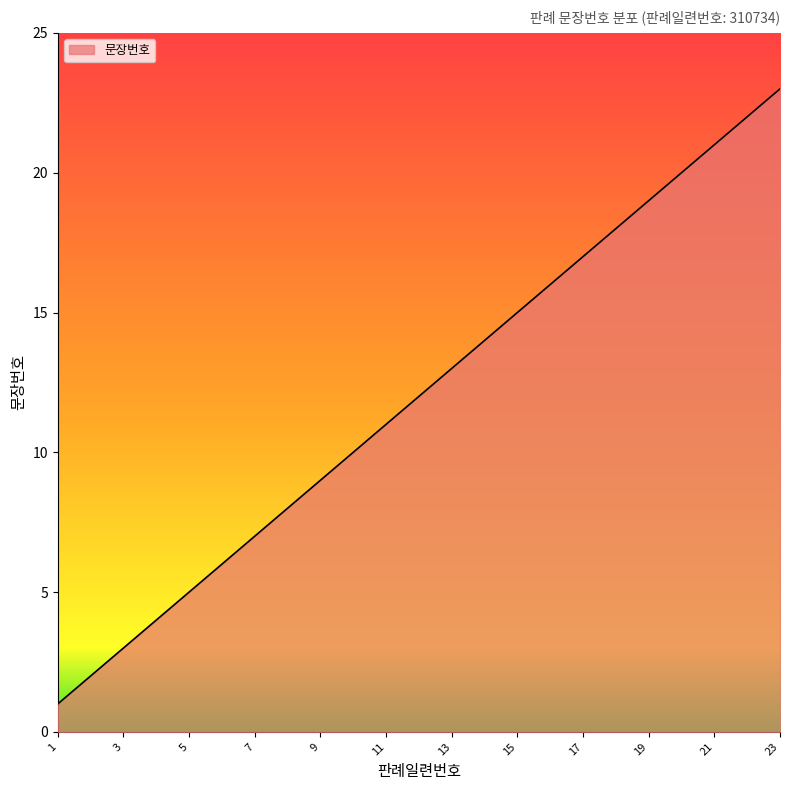

Count the number of data series in this chart.

1